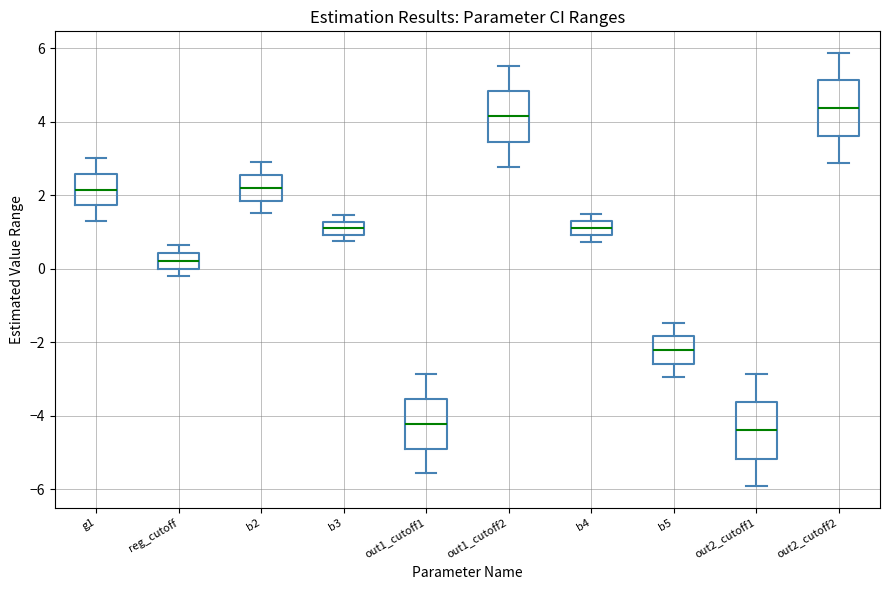

Reading left to right, transcribe this box plot: for each box, give where its median line is, the range the box spans, and where its two whiskers end, as read against the y-axis. The values are not printed on the chart, so give them approximately, as read against the axis.

g1: median 2.2, box 1.8 to 2.6, whiskers 1.4 to 3.0
reg_cutoff: median 0.2, box 0.0 to 0.4, whiskers -0.2 to 0.6
b2: median 2.2, box 1.8 to 2.6, whiskers 1.6 to 2.8
b3: median 1.2 (inside the box), box 1.0 to 1.2, whiskers 0.8 to 1.4
out1_cutoff1: median -4.2, box -4.8 to -3.6, whiskers -5.6 to -2.8
out1_cutoff2: median 4.2, box 3.4 to 4.8, whiskers 2.8 to 5.6
b4: median 1.2, box 1.0 to 1.4, whiskers 0.8 to 1.4 (just above the box's upper edge)
b5: median -2.2, box -2.6 to -1.8, whiskers -3.0 to -1.4
out2_cutoff1: median -4.4, box -5.2 to -3.6, whiskers -6.0 to -2.8
out2_cutoff2: median 4.4, box 3.6 to 5.2, whiskers 2.8 to 5.8